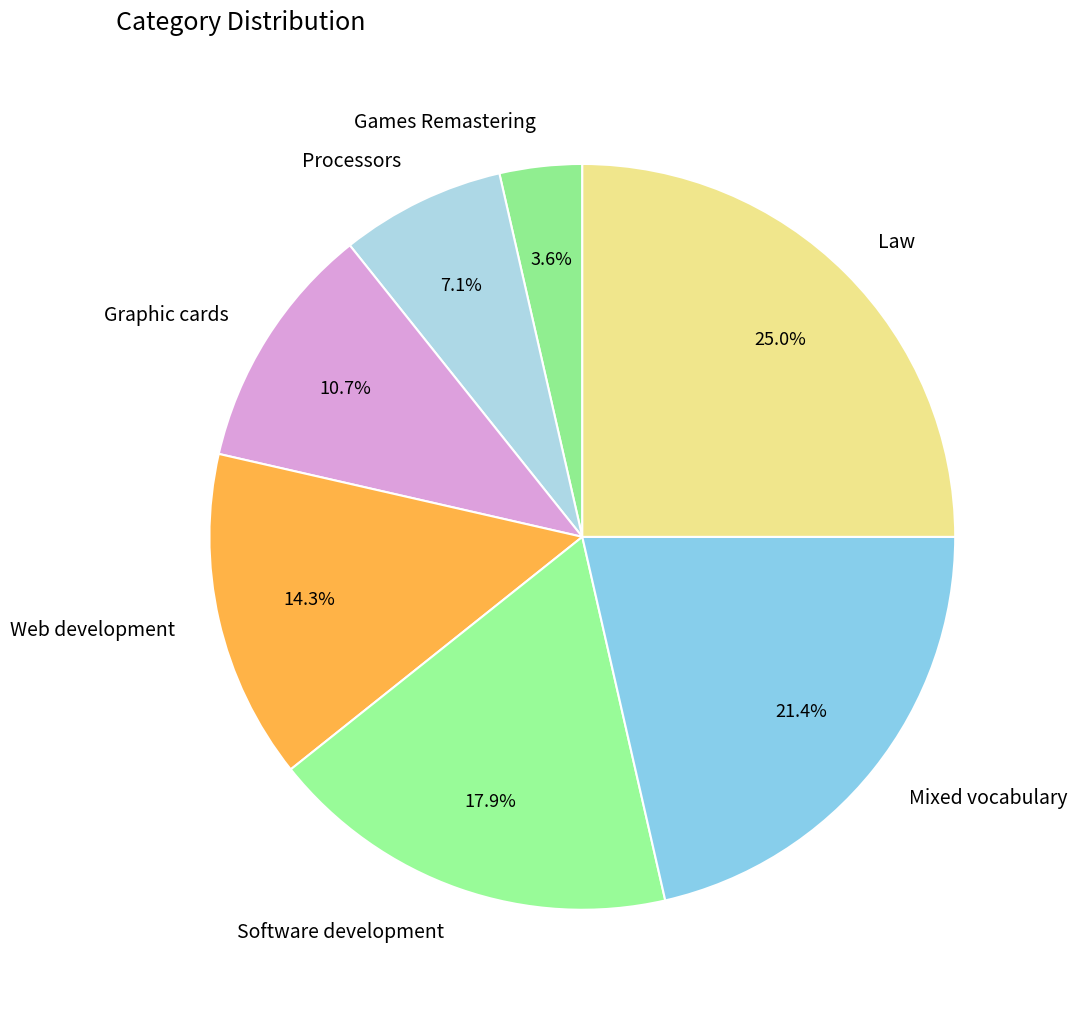

The Games Remastering slice represents 4% of the pie. True or false?

True